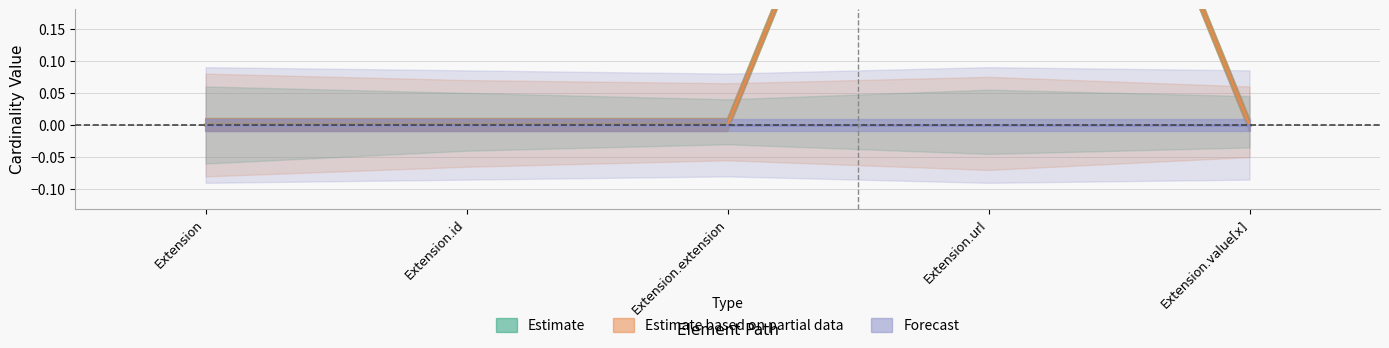

Is it true that Min equals 0 at Extension.id?

True